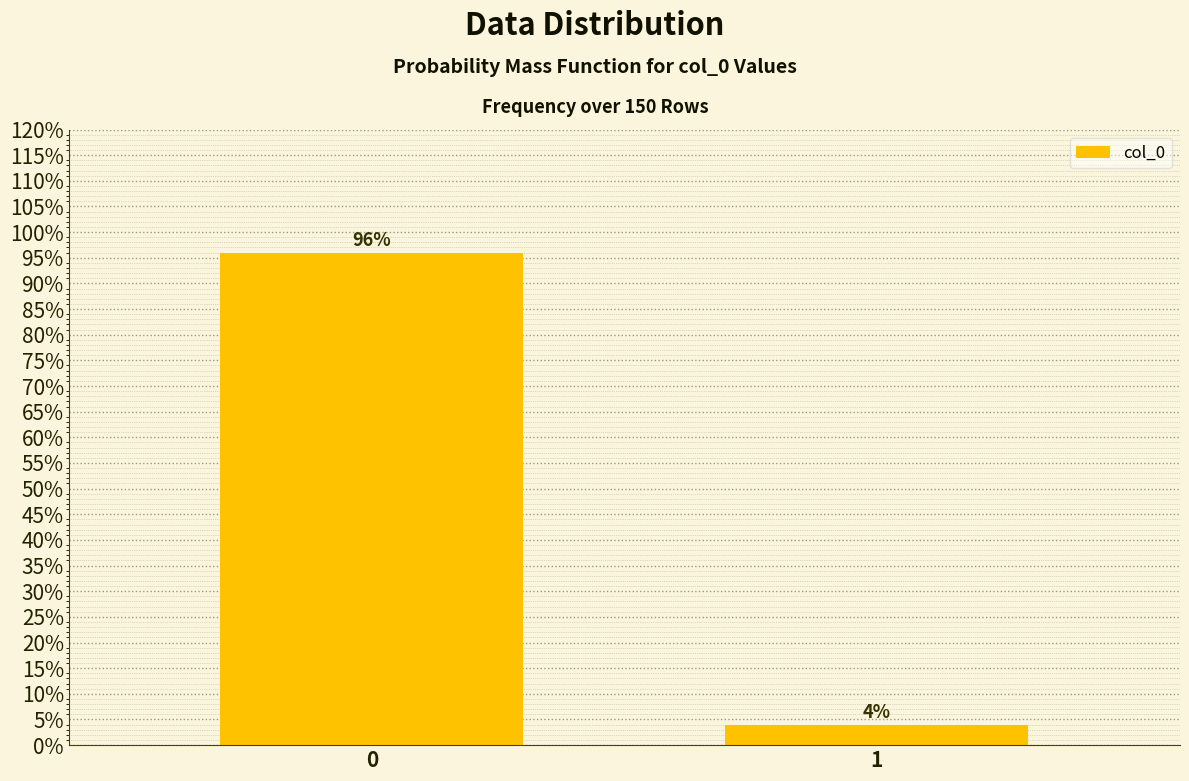

Reading left to right, transcribe all the data shown in this chart.

96	4